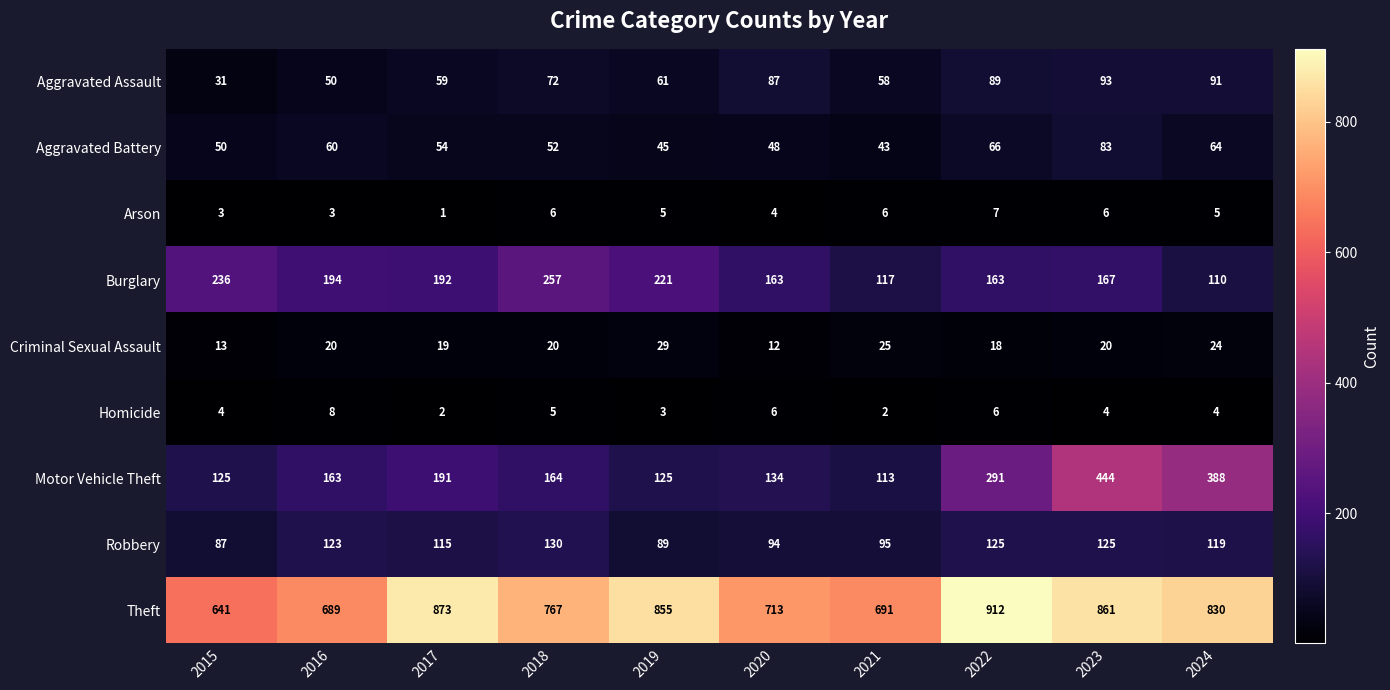

Count the number of categories in the chart.

10